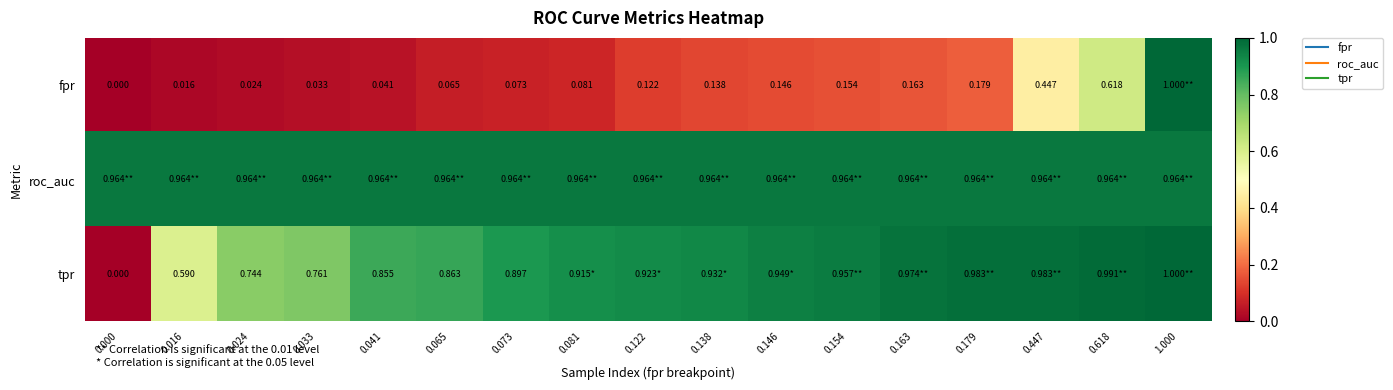

What is the total value across all series at 0.154?

2.1